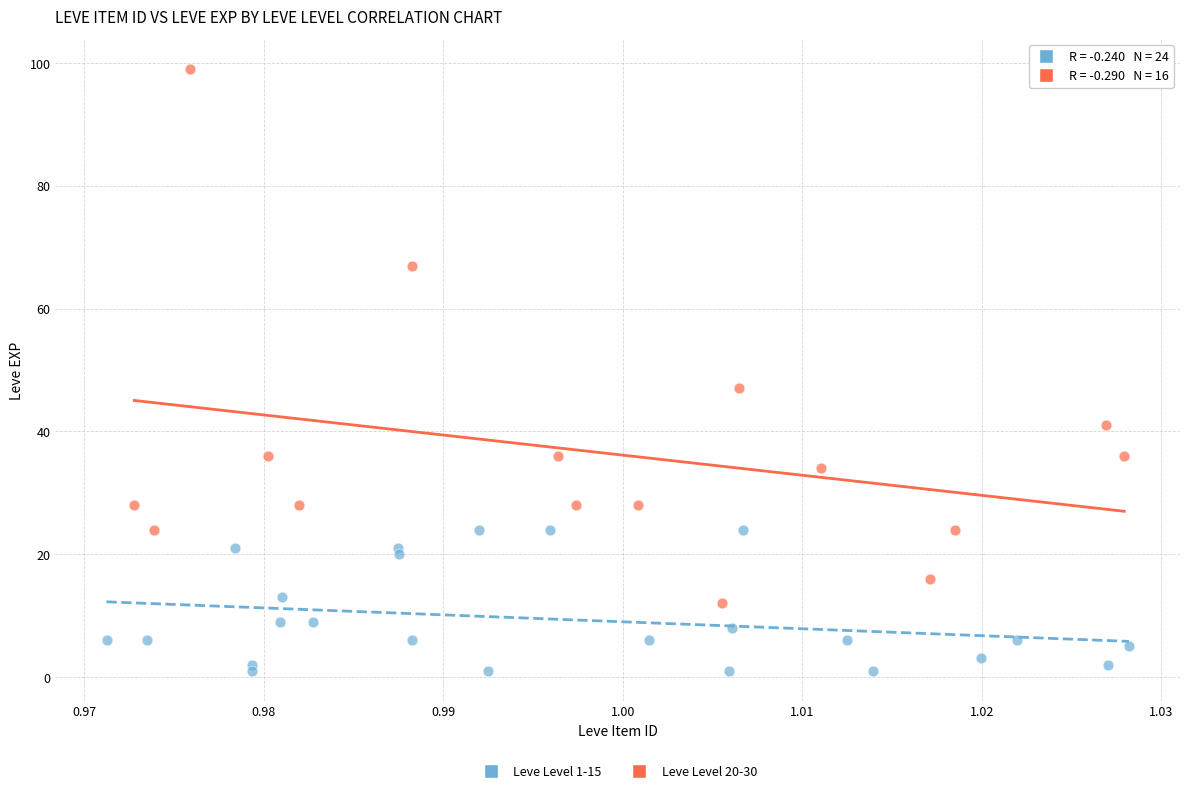

Which series reaches the maximum Y coordinate?

Leve Level 20-30